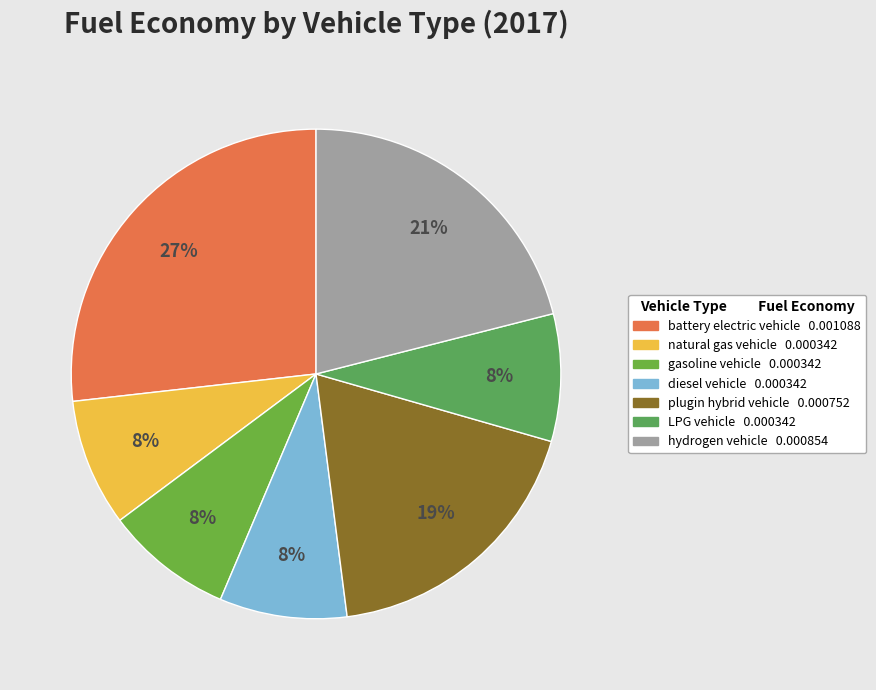

How many segments does this pie chart have?

7